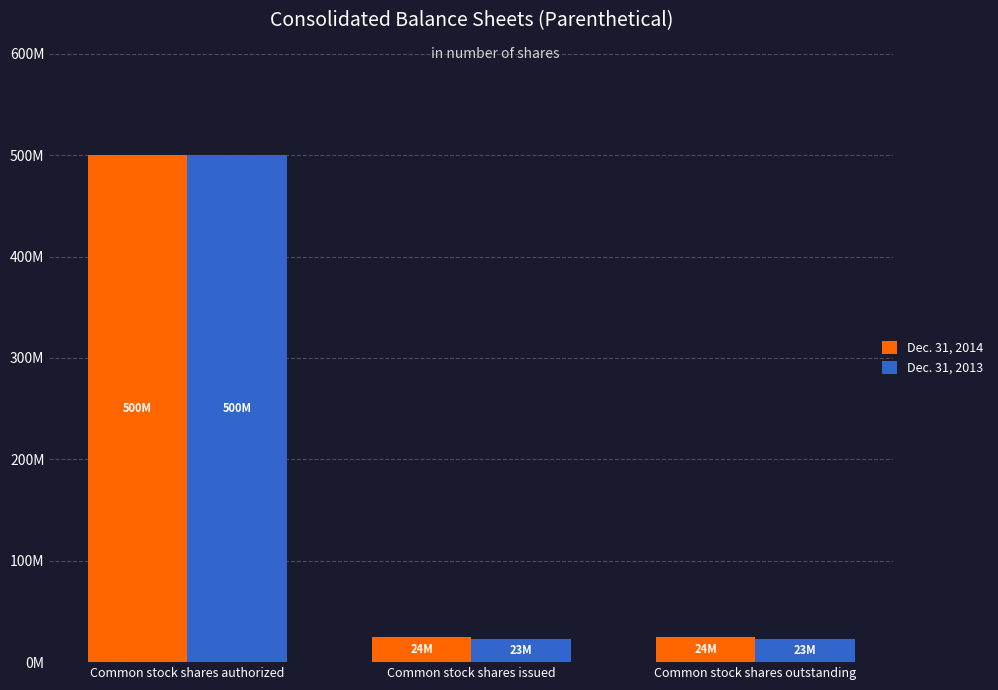

Reading left to right, transcribe all the data shown in this chart.

Dec. 31, 2014: 500000000	24305381	24305381
Dec. 31, 2013: 500000000	22785104	22785104